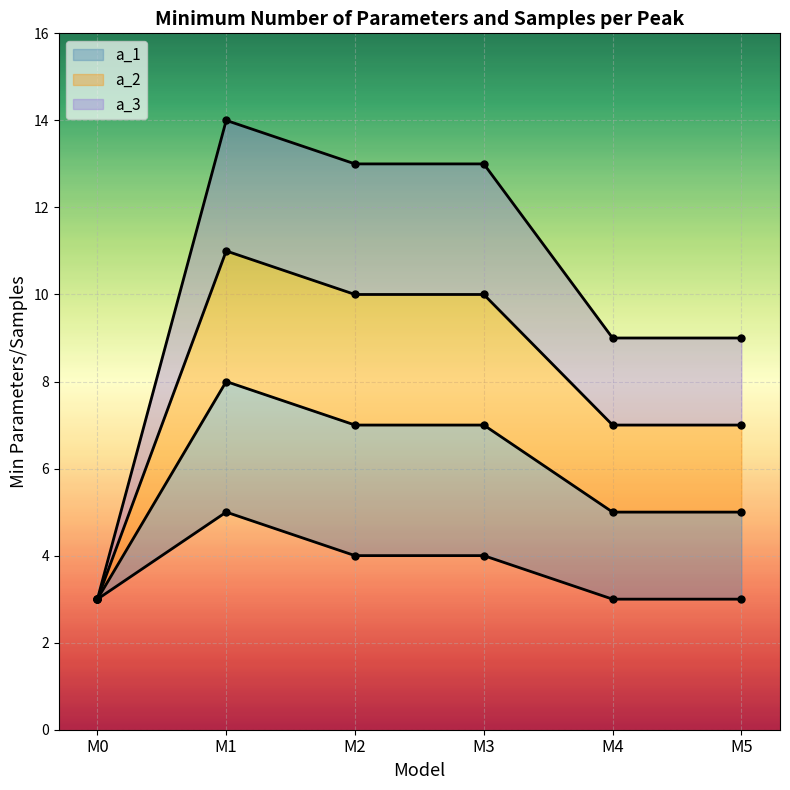

The a_2 series shows 3 at M0. True or false?

True